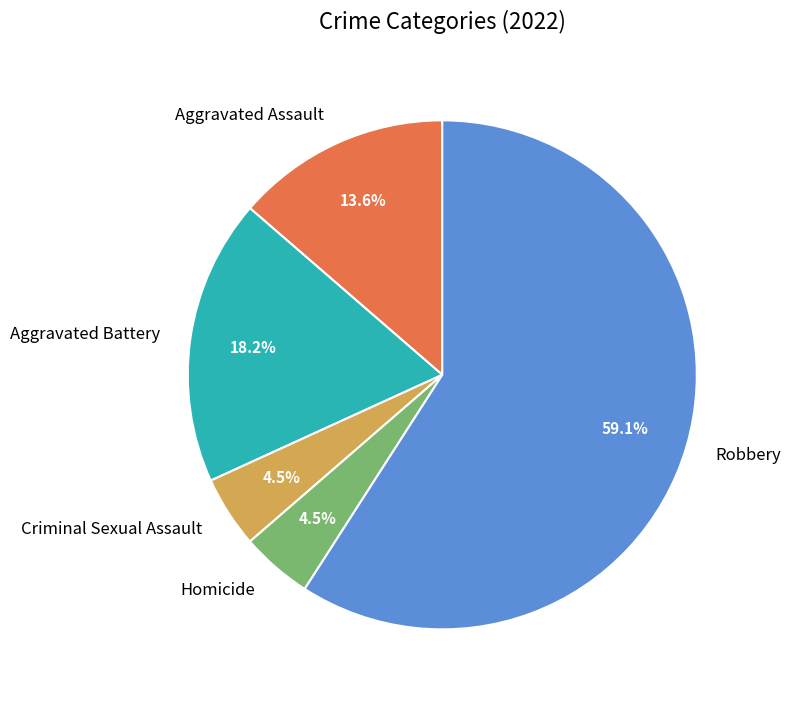

Combined, do Homicide and Criminal Sexual Assault account for over 50%?

No